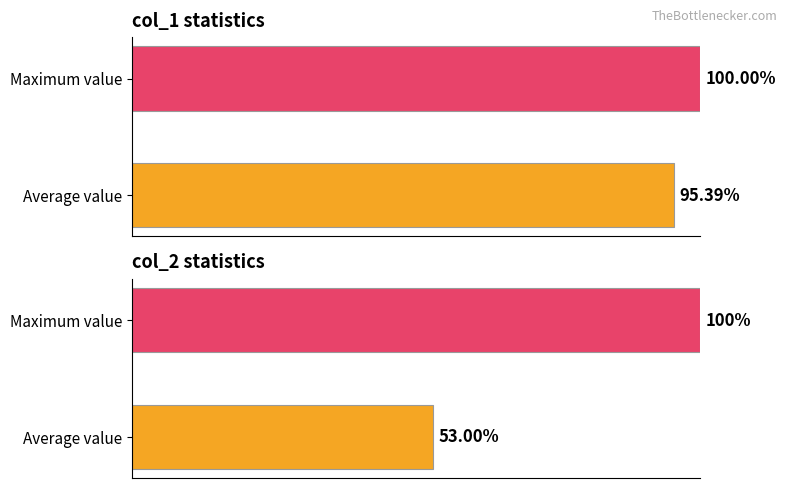

Is it true that col_2 equals 100.0 at Maximum value?

True